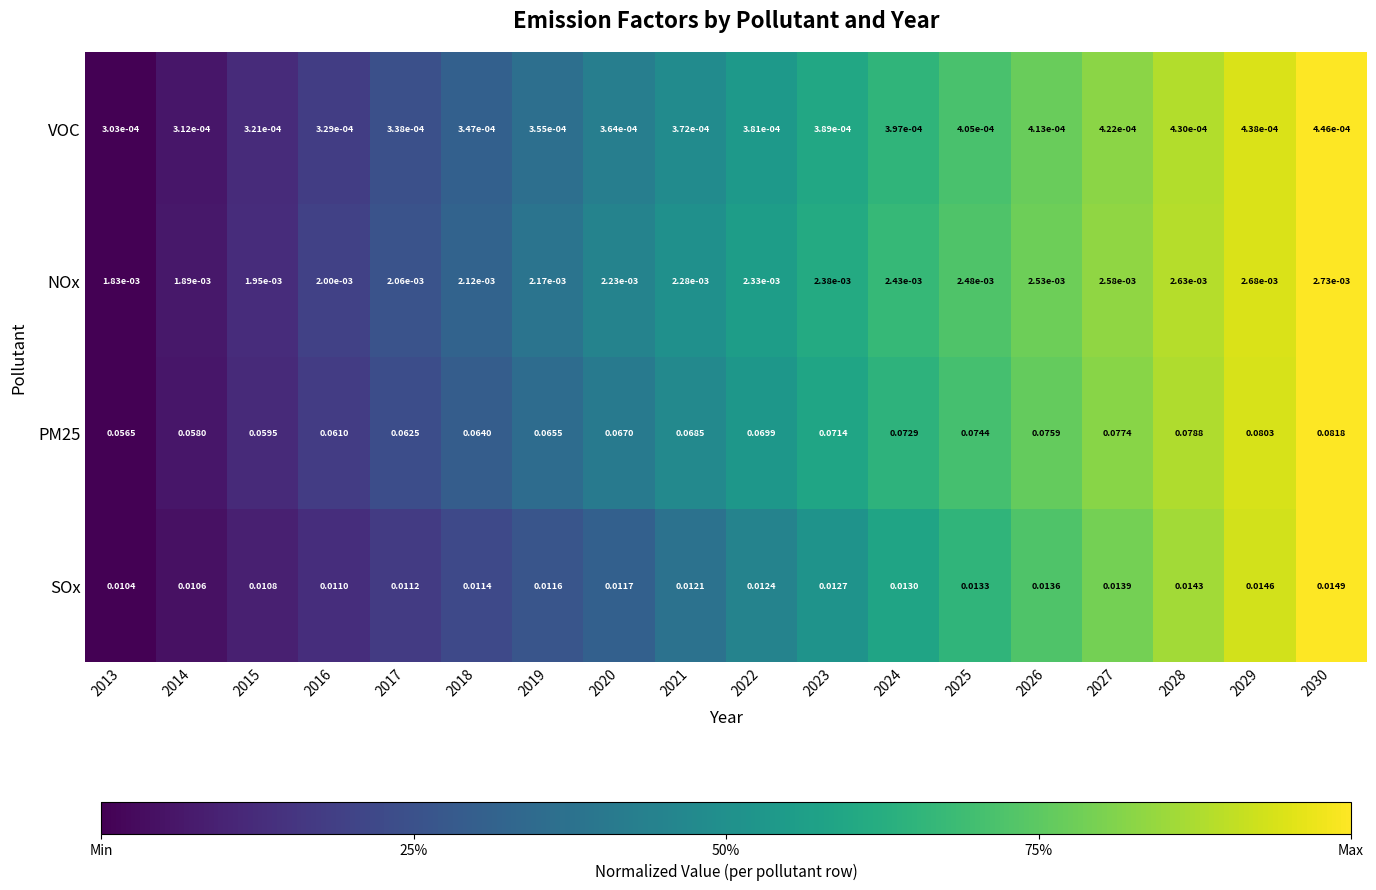

Is the value of SOx at 2025 greater than the value of VOC at 2022?

Yes